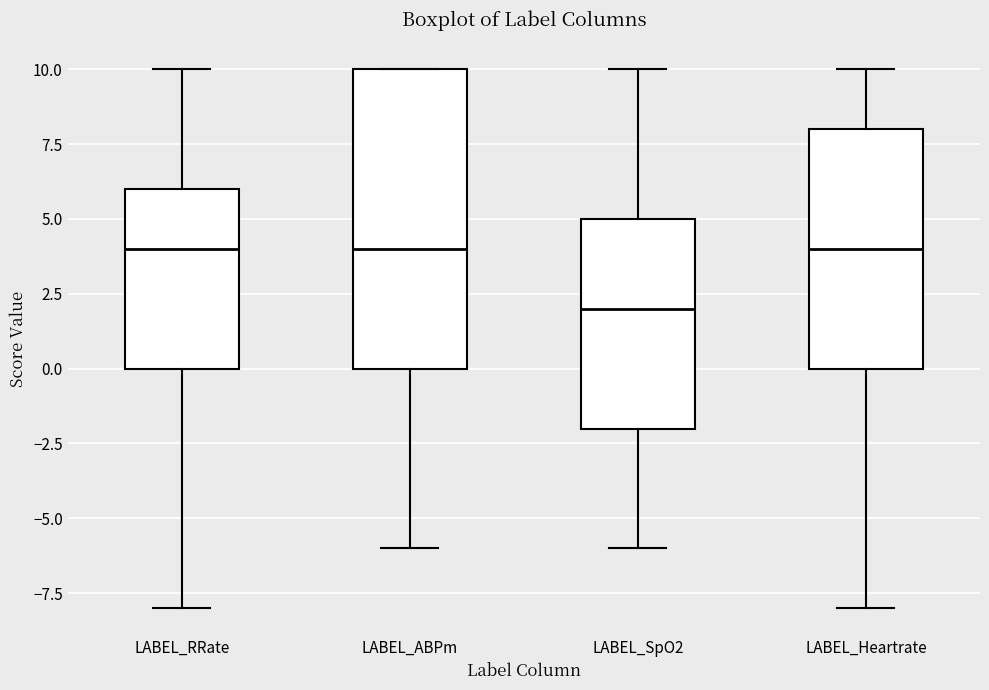

Reading left to right, read every box against the y-axis: the position of its median line, the range the box covers, and the ends of its whiskers. The values are not printed on the chart, so give them approximately, as read against the axis.

LABEL_RRate: median 4, box 0 to 6, whiskers -8 to 10
LABEL_ABPm: median 4, box 0 to 10, whiskers -6 to 10
LABEL_SpO2: median 2, box -2 to 5, whiskers -6 to 10
LABEL_Heartrate: median 4, box 0 to 8, whiskers -8 to 10